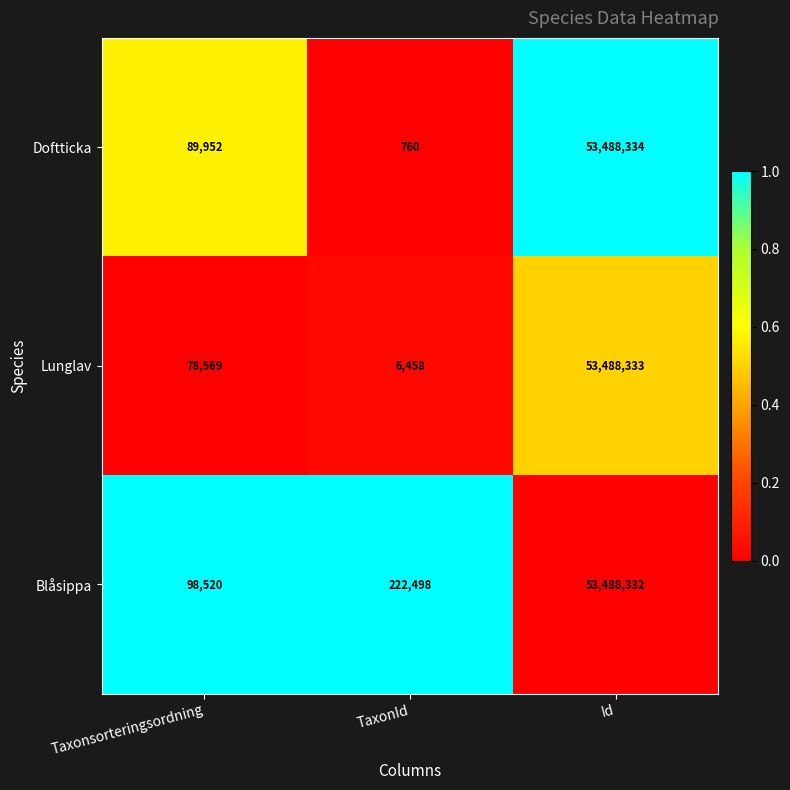

List the labels in order of Blåsippa value, smallest first.

Taxonsorteringsordning, TaxonId, Id